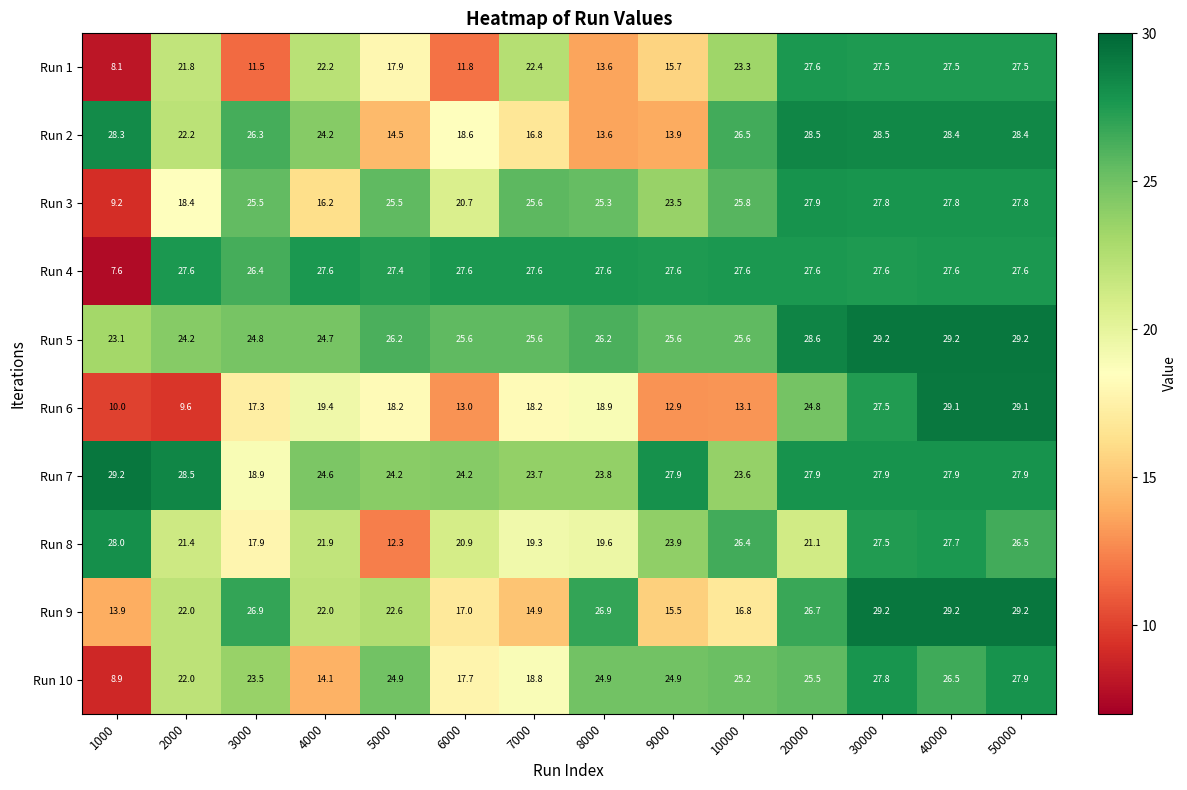

What is the total value across all series at 6000?

197.1